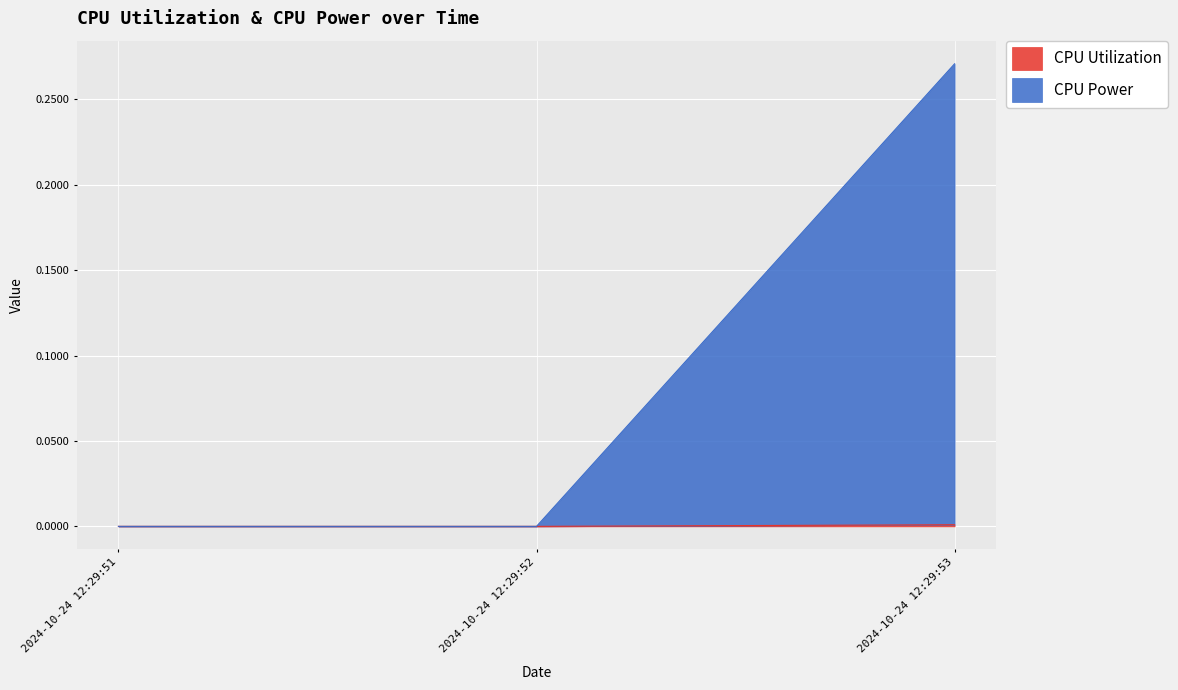

At which label does CPU Utilization reach its peak?

2024-10-24 12:29:53